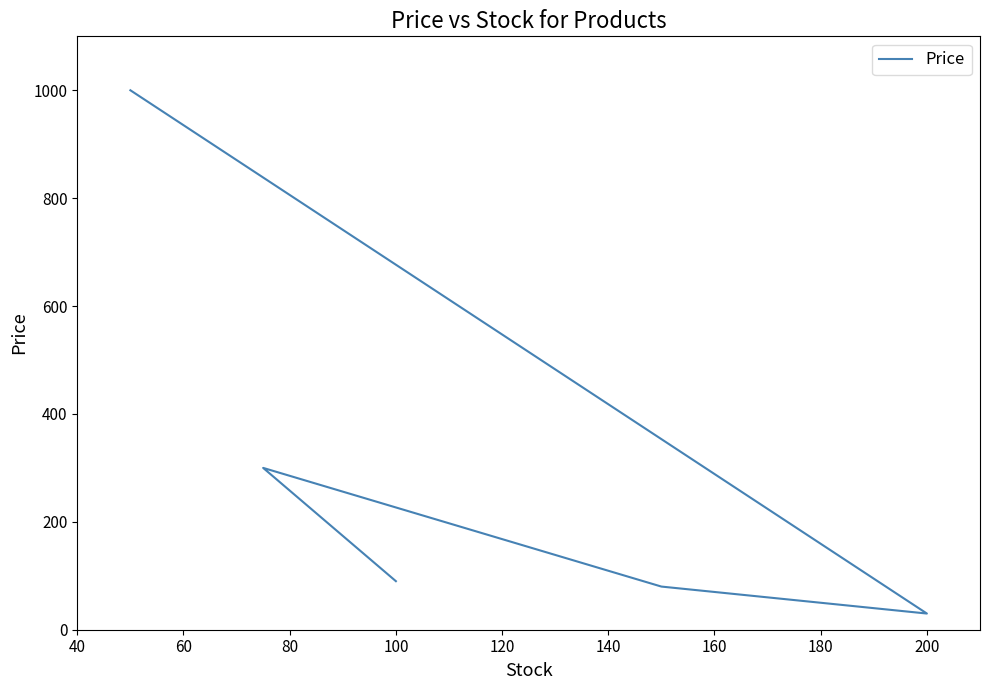

What is the difference between the values at 120 and 100?

210.0